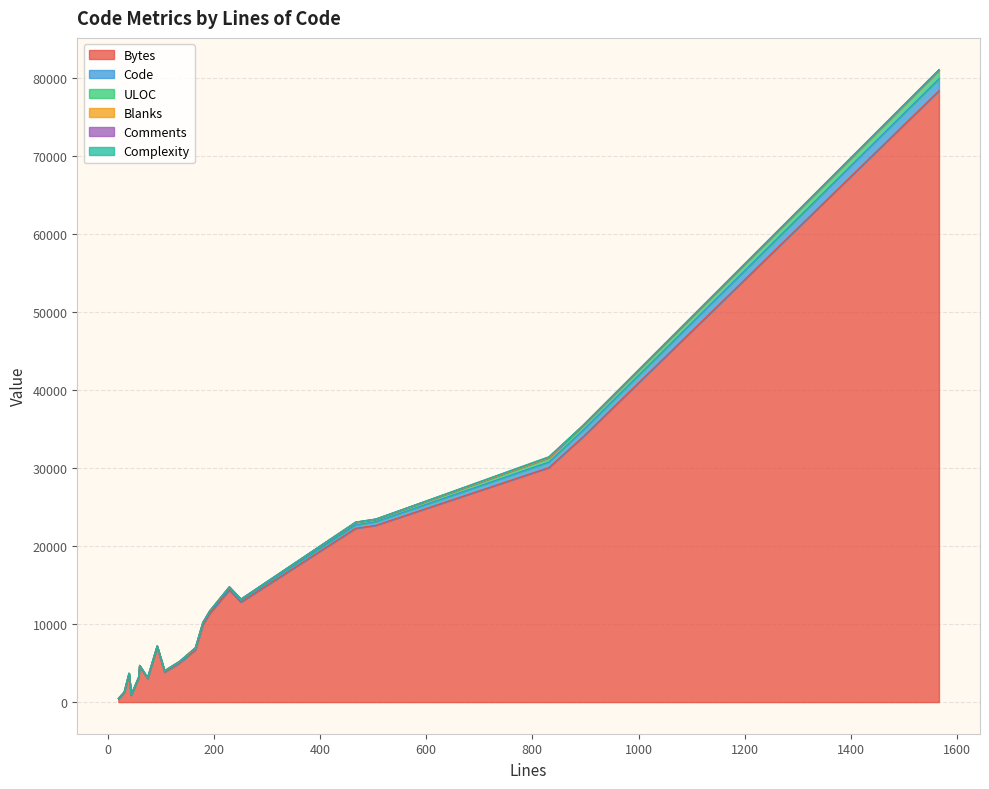

What is the maximum value for ULOC?

1123